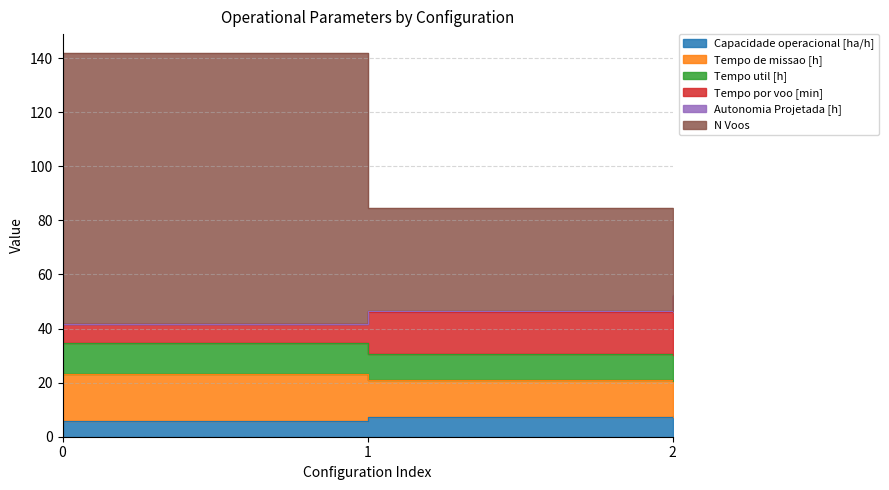

What is the value of the Tempo util [h] point at the 1st from the left?

23.1